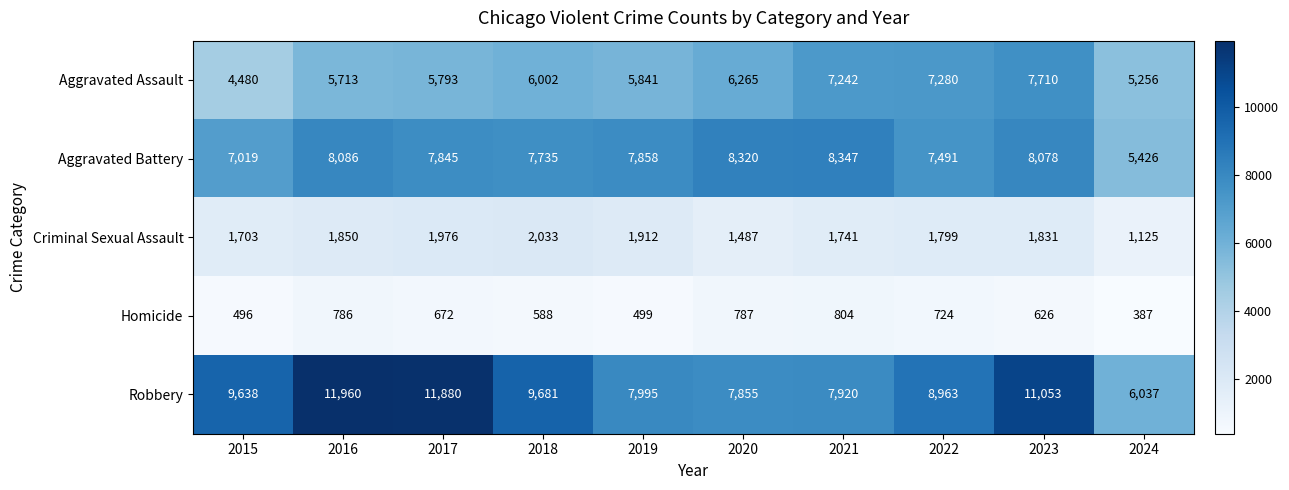

Is it true that Homicide equals 588 at 2018?

True